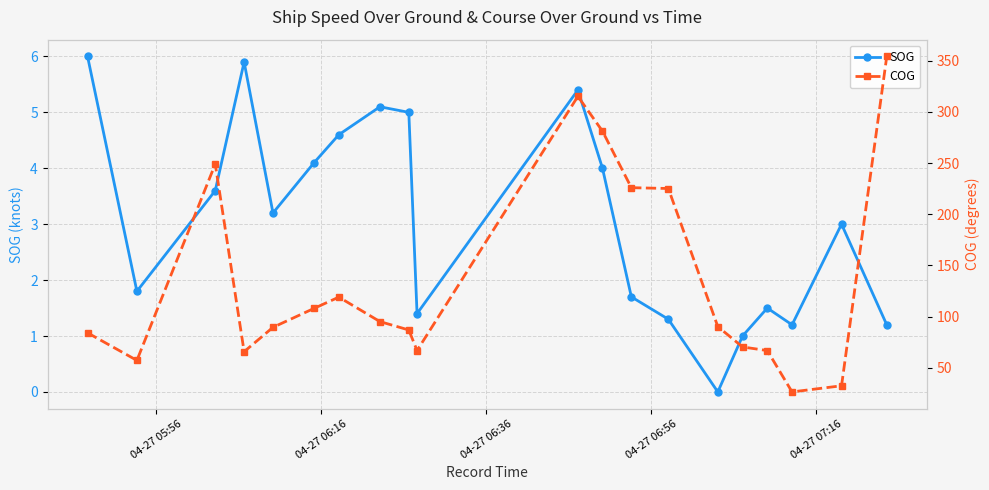

True or false: SOG has more than 0 interior local peaks.

True